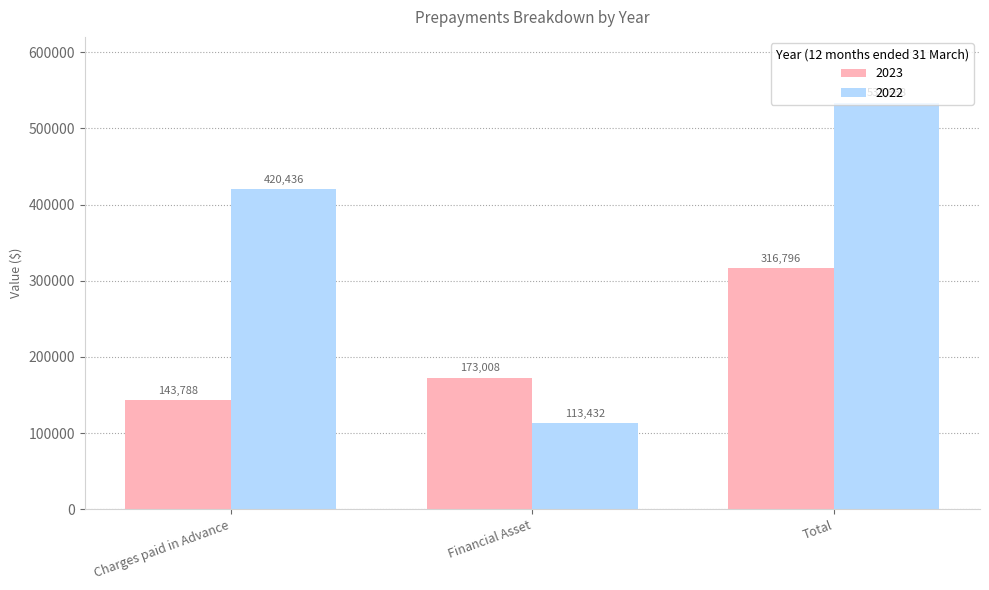

What are all the series names shown in the legend?

2023, 2022